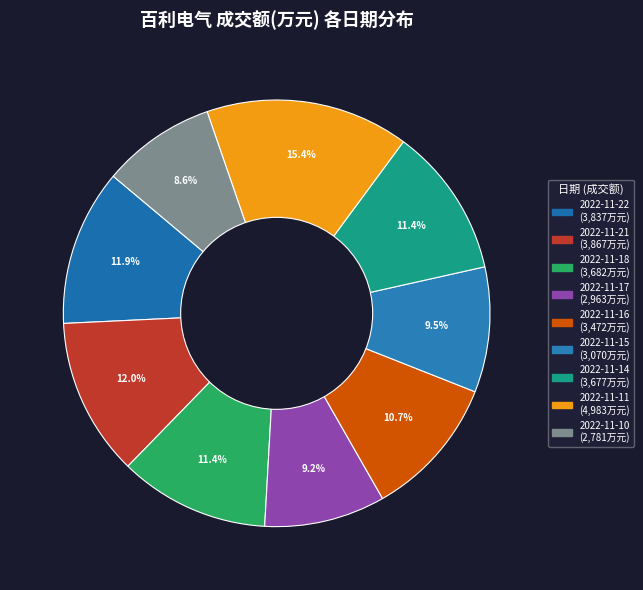

Do 2022-11-21 and 2022-11-11 together represent more than half of the pie?

No